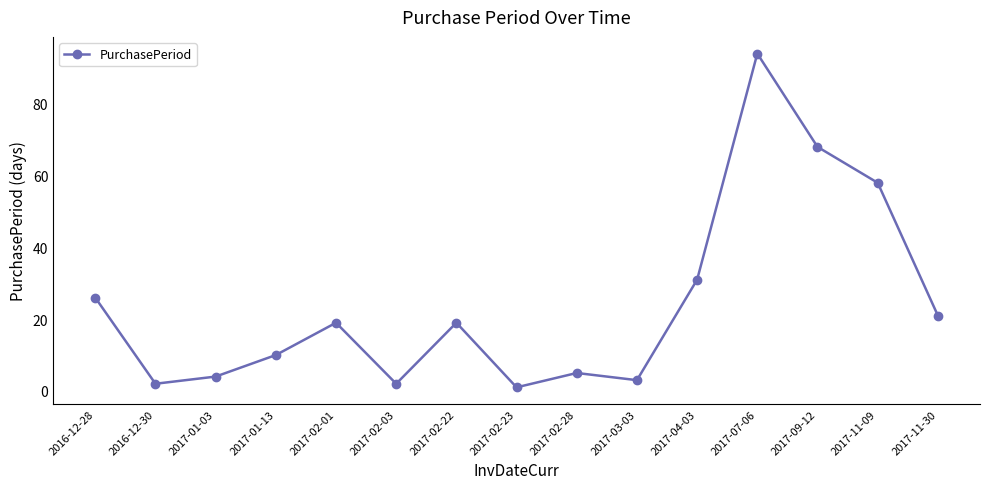

Where is the first local minimum?

2016-12-30